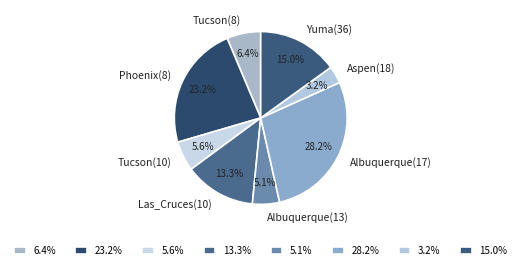

Does Yuma(36) represent more than half of the total?

No